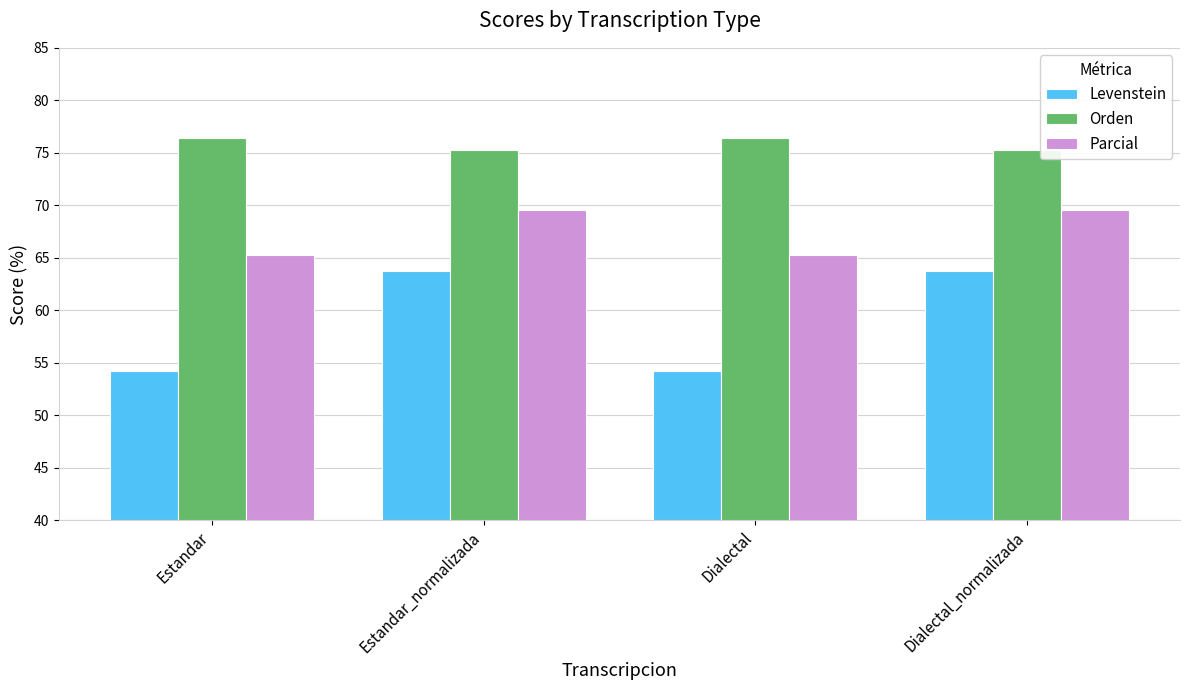

Between Dialectal and Dialectal_normalizada, which series saw the biggest shift?

Levenstein